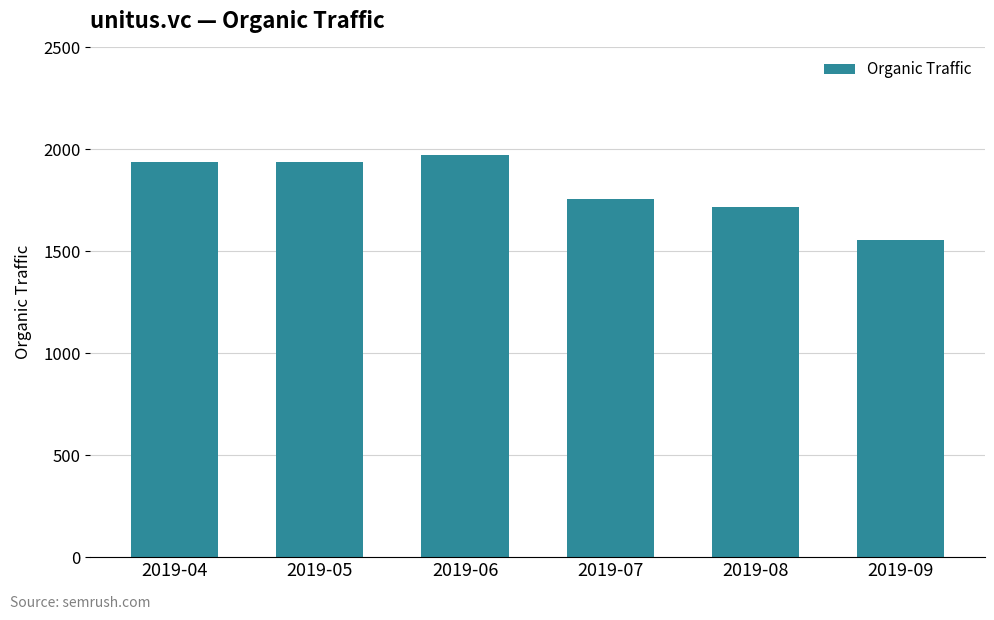

What is the change in value from 2019-08 to 2019-09?

-161